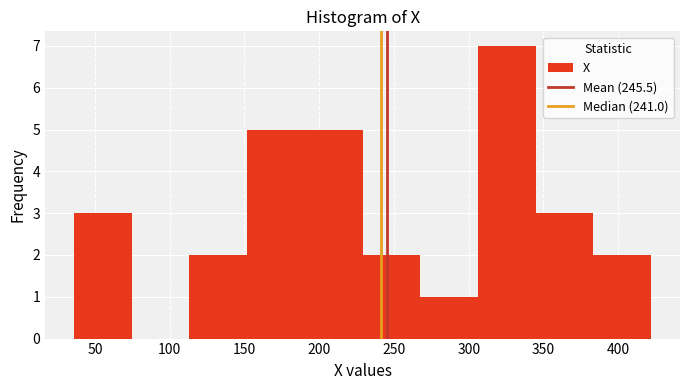

What is the height of the bar covering 115 to 150 on the x-axis? Neither the bar edges nor the heights are printed on the chart, so give them approximately, as read against the axes.

2